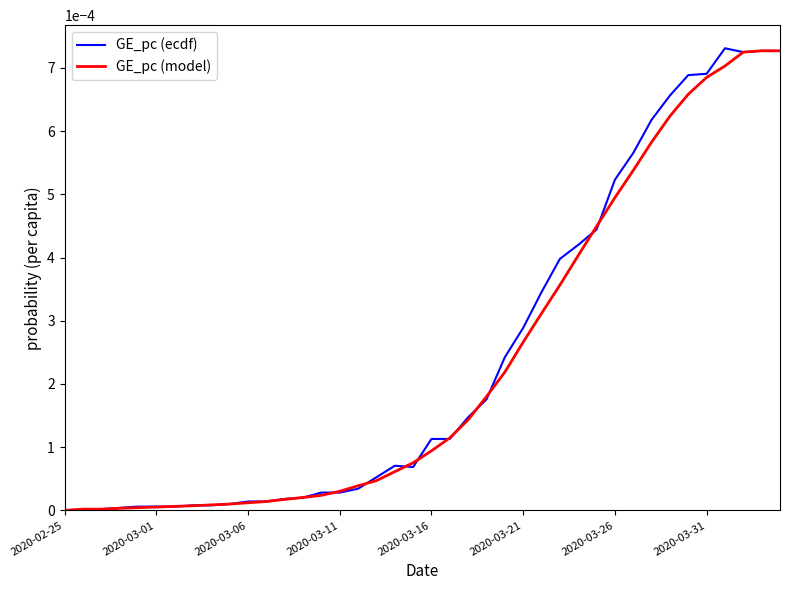

Which series has the widest spread of values?

GE_pc (ecdf)